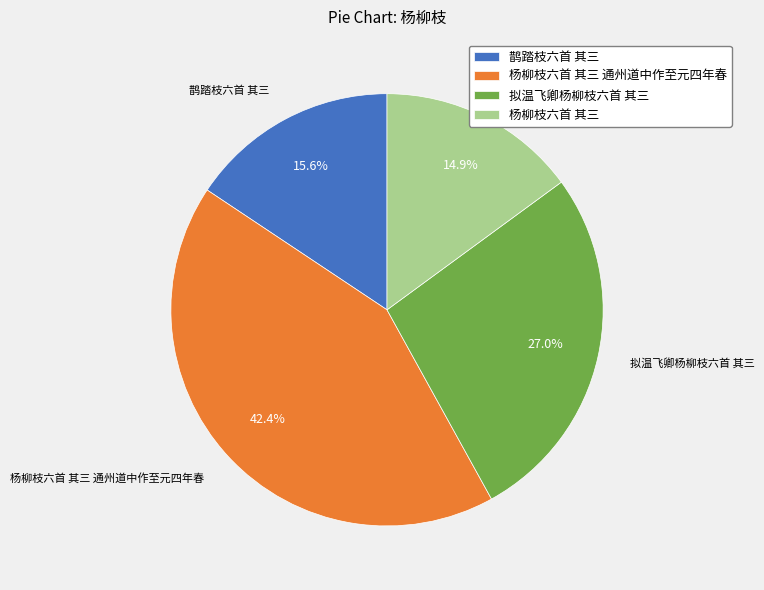

To the nearest percent, what is the average slice percentage?

25%